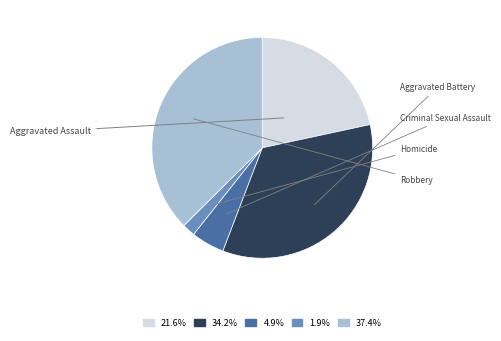

Is there a majority slice in this chart?

No